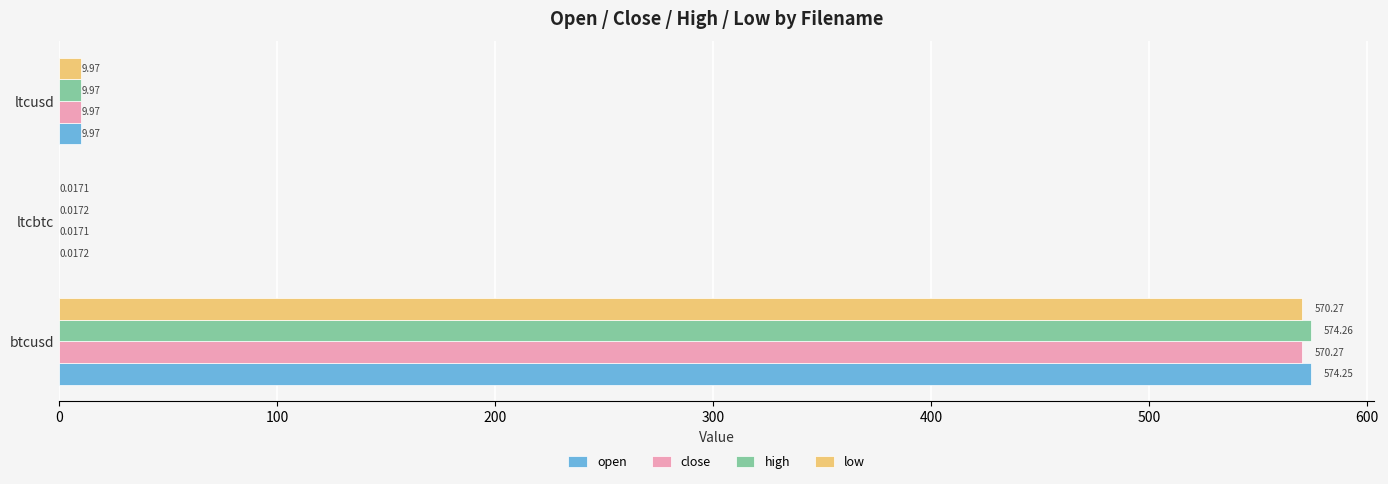

At which category is the sum across all series the highest?

btcusd